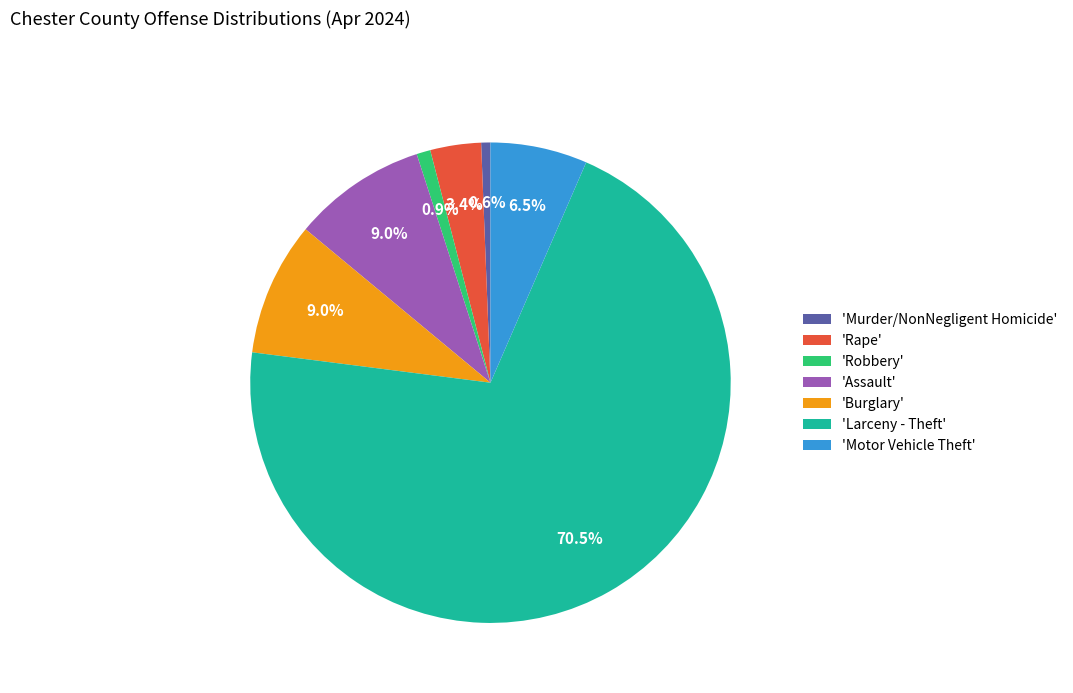

Which slice is the largest?

'Larceny - Theft'